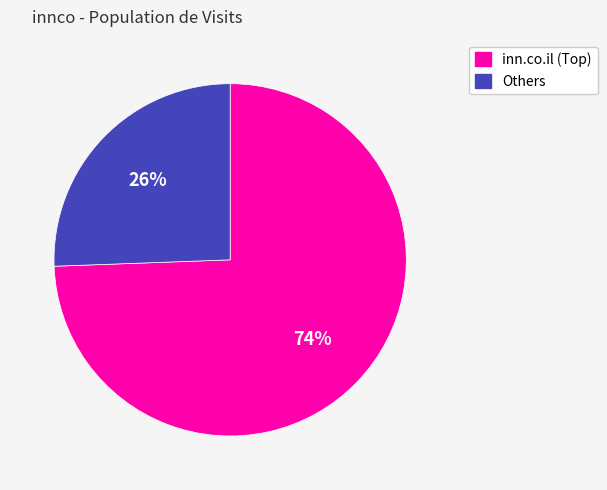

Does any single category account for the majority?

Yes